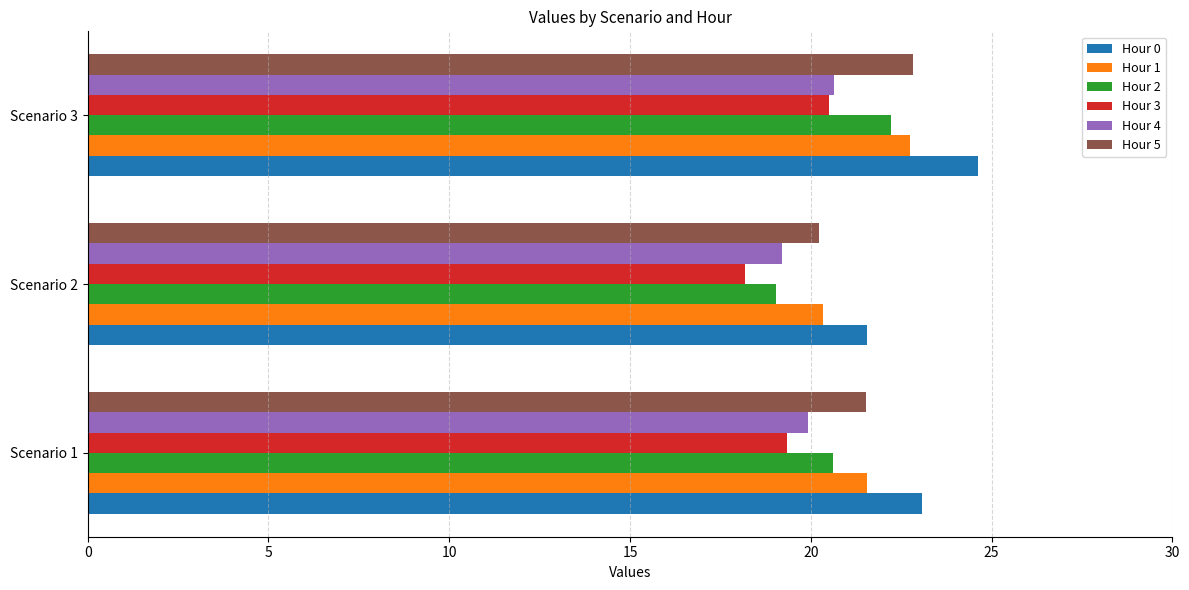

What is the minimum value for Hour 0?

21.6